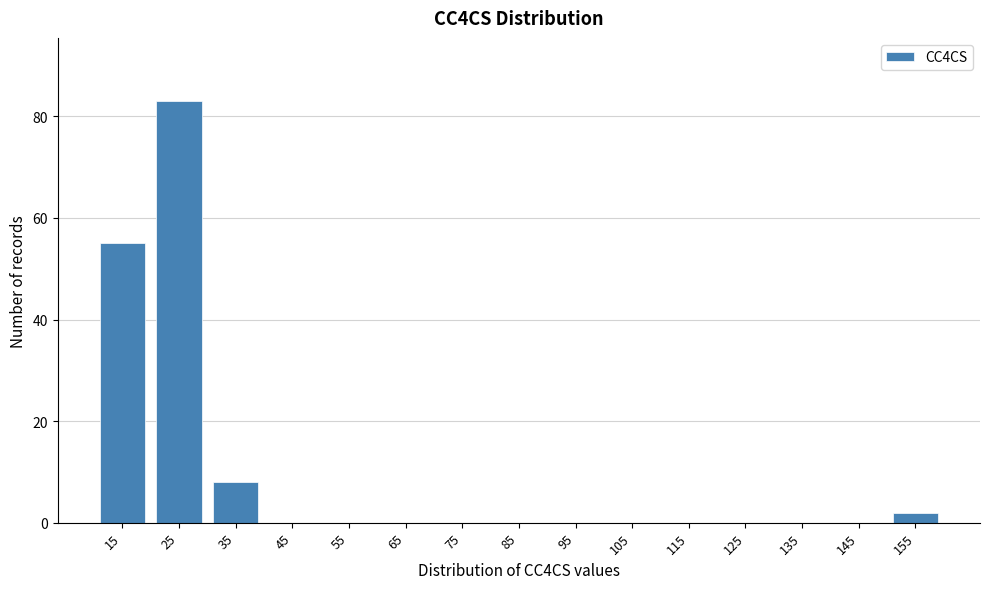

Reading right to left, what are all the values shown in this chart?

155=2	145=0	135=0	125=0	115=0	105=0	95=0	85=0	75=0	65=0	55=0	45=0	35=8	25=83	15=55